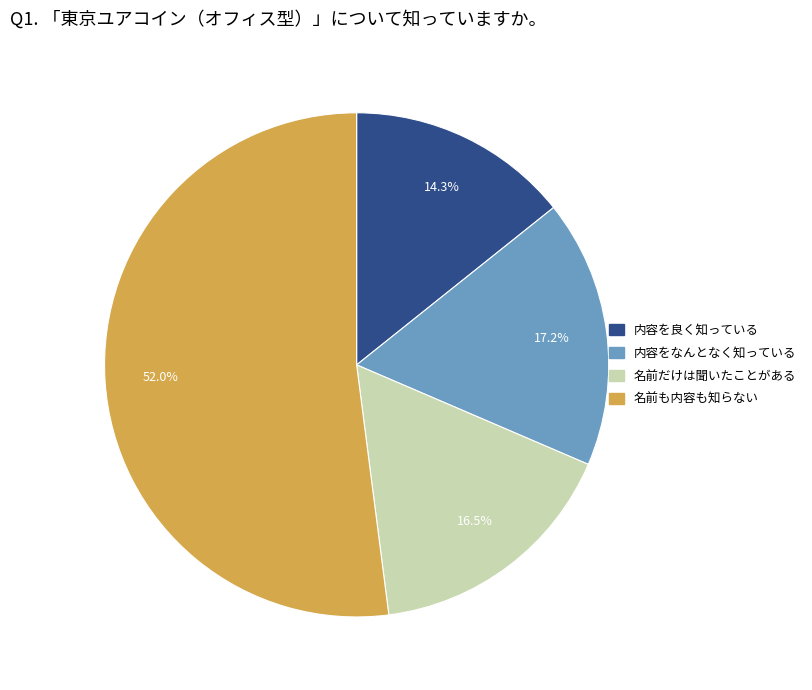

Which category has the biggest portion of the pie?

名前も内容も知らない